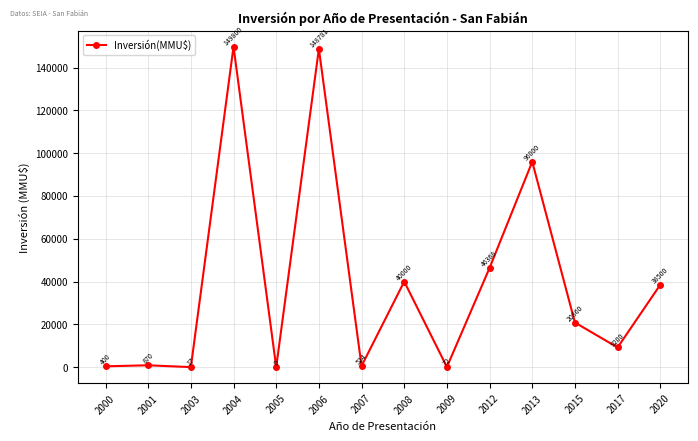

Is this an area chart (filled region under the line)?

No